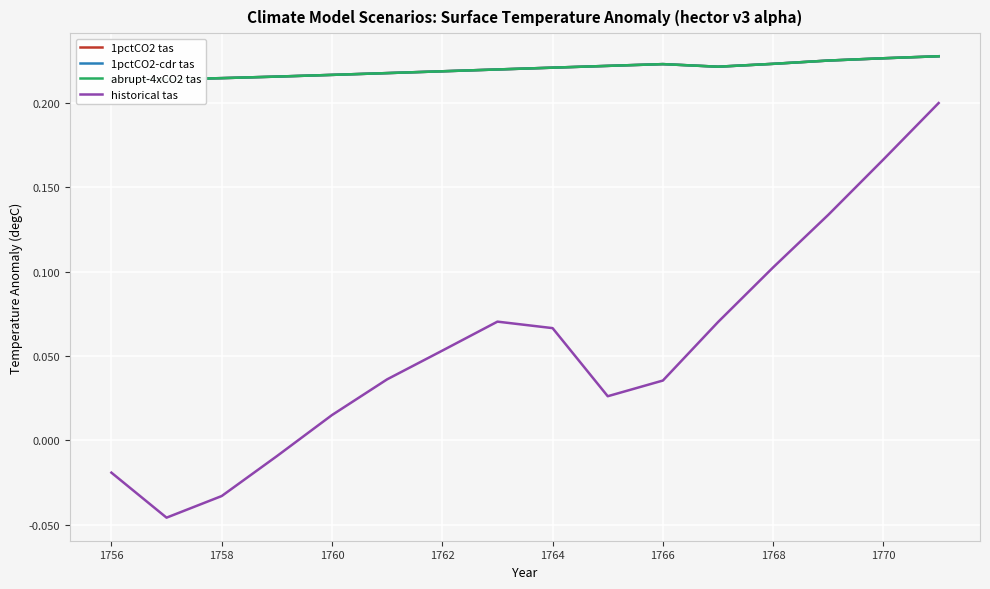

What is the difference between the maximum and minimum values in the historical tas series?

0.2